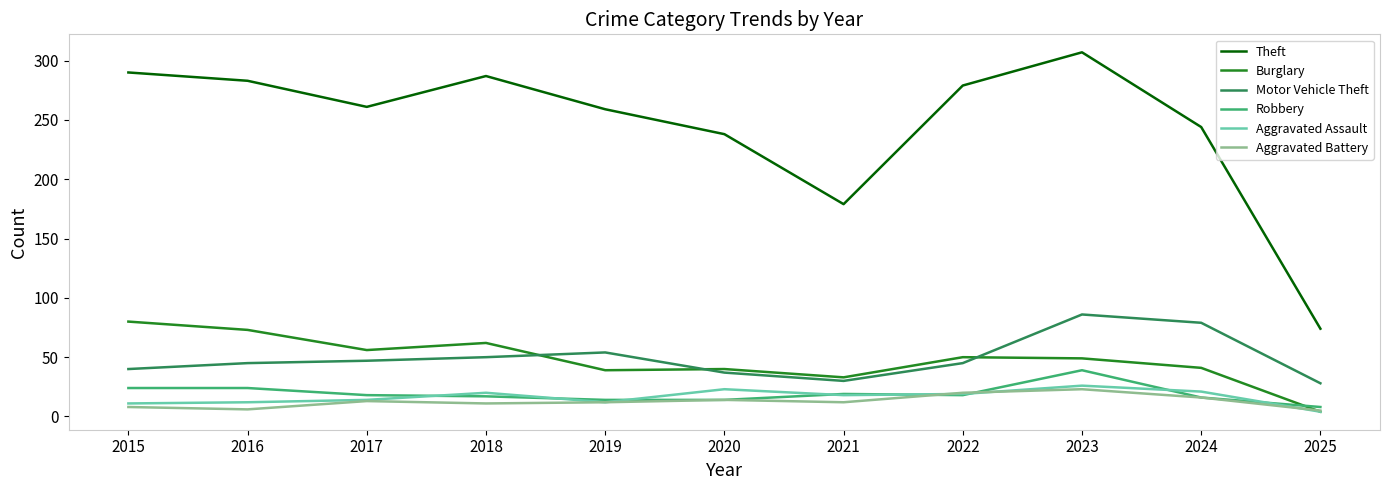

At which category does the chart reach its peak across all series?

2023